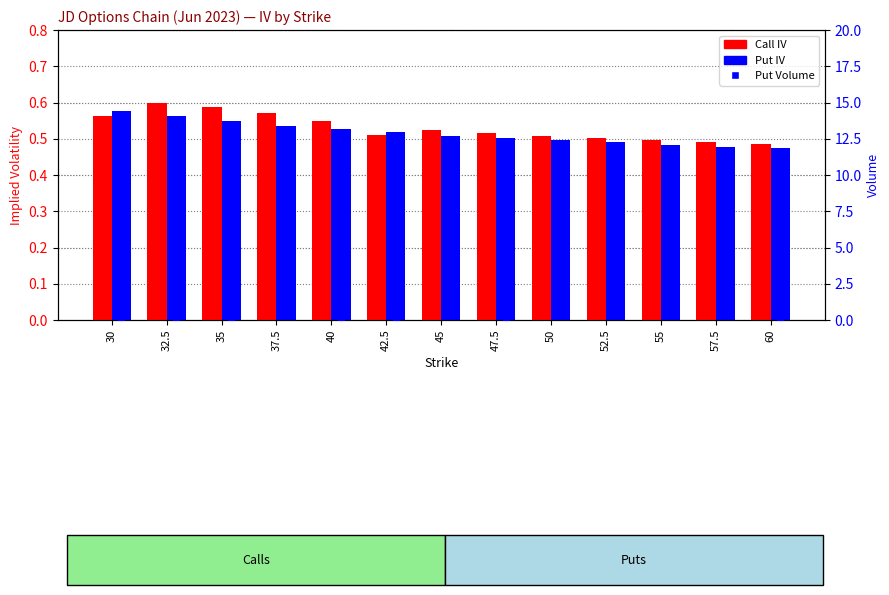

Which series has the widest spread of Y values?

Put Volume